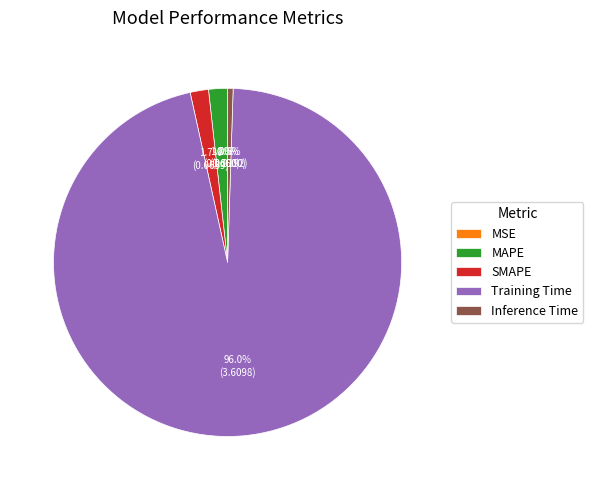

Which category accounts for the majority?

Training Time